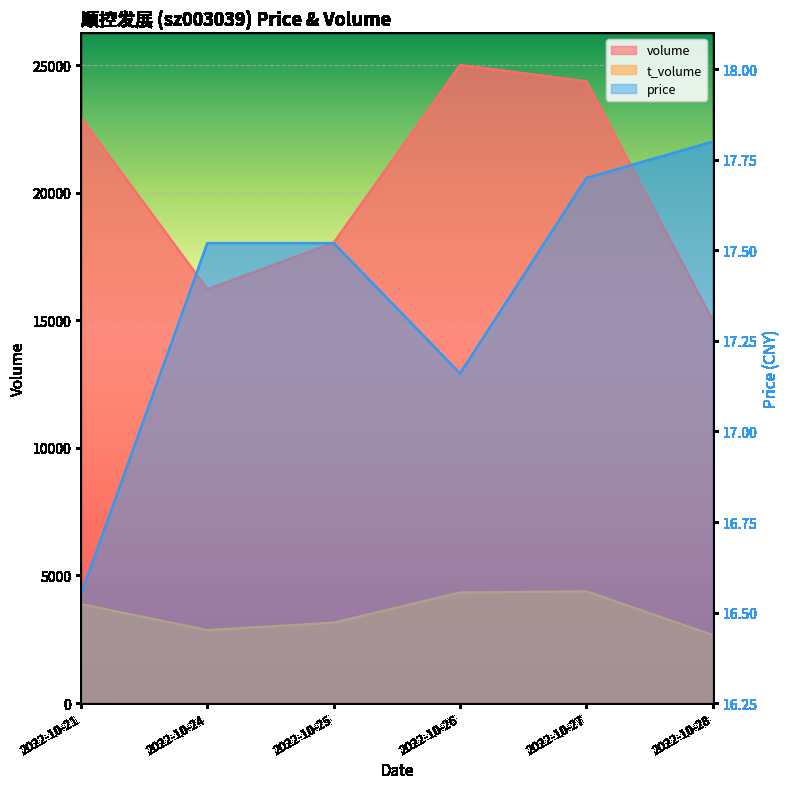

True or false: price and volume cross at least once.

False